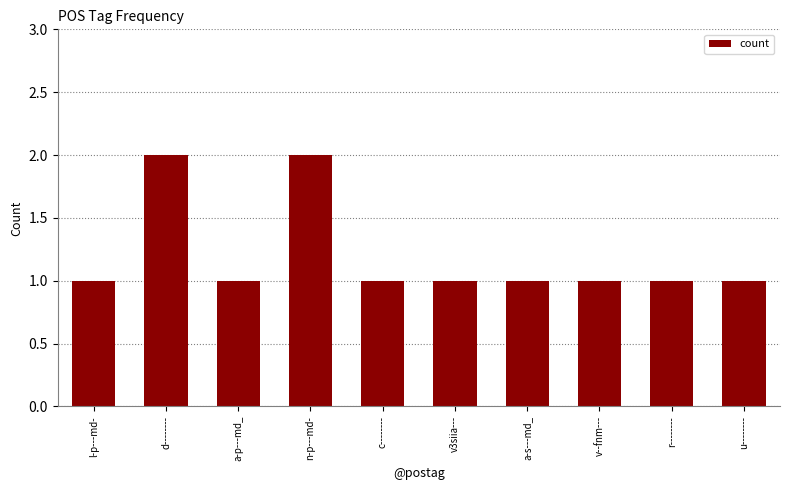

What is the label of the 1st bar from the right?

u--------